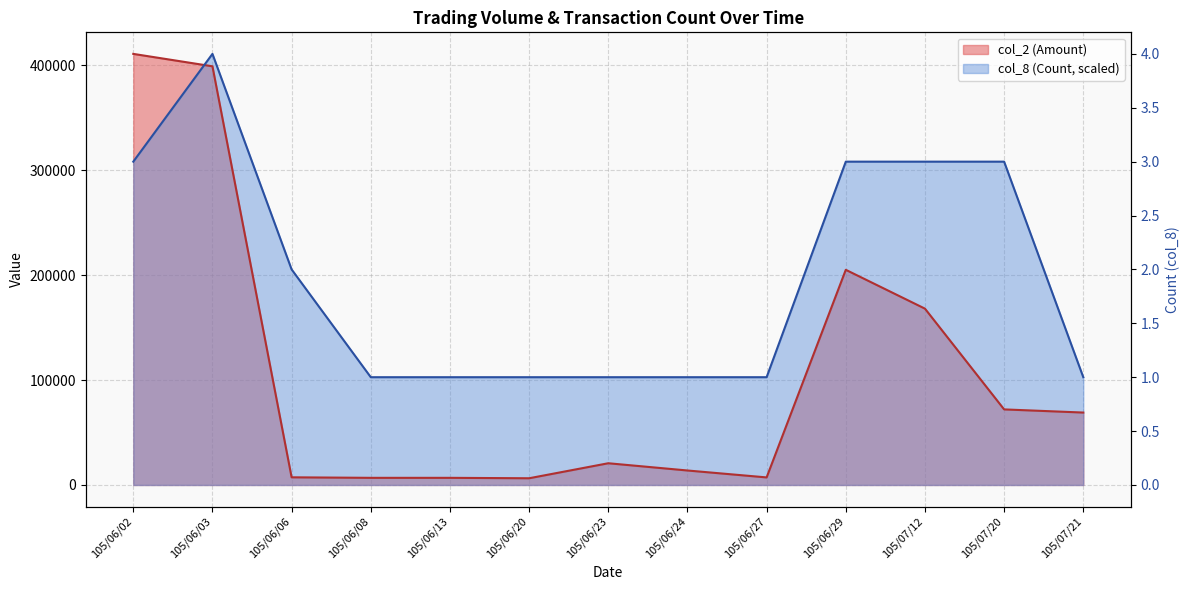

List the labels in order of col_8 (Count) value, largest first.

105/06/03, 105/06/02, 105/06/29, 105/07/12, 105/07/20, 105/06/06, 105/06/08, 105/06/13, 105/06/20, 105/06/23, 105/06/24, 105/06/27, 105/07/21